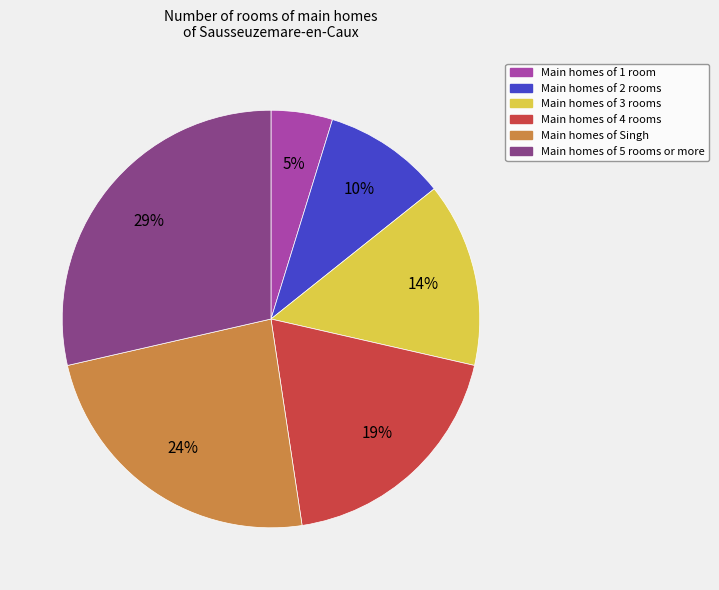

Is there a majority slice in this chart?

No